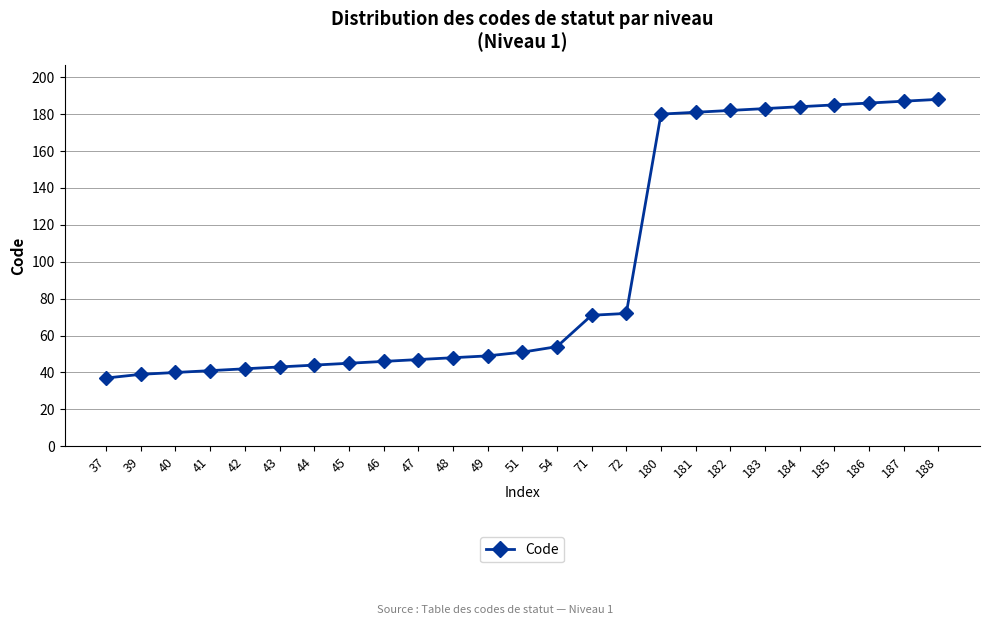

Reading left to right, extract all data points from this chart.

37	39	40	41	42	43	44	45	46	47	48	49	51	54	71	72	180	181	182	183	184	185	186	187	188